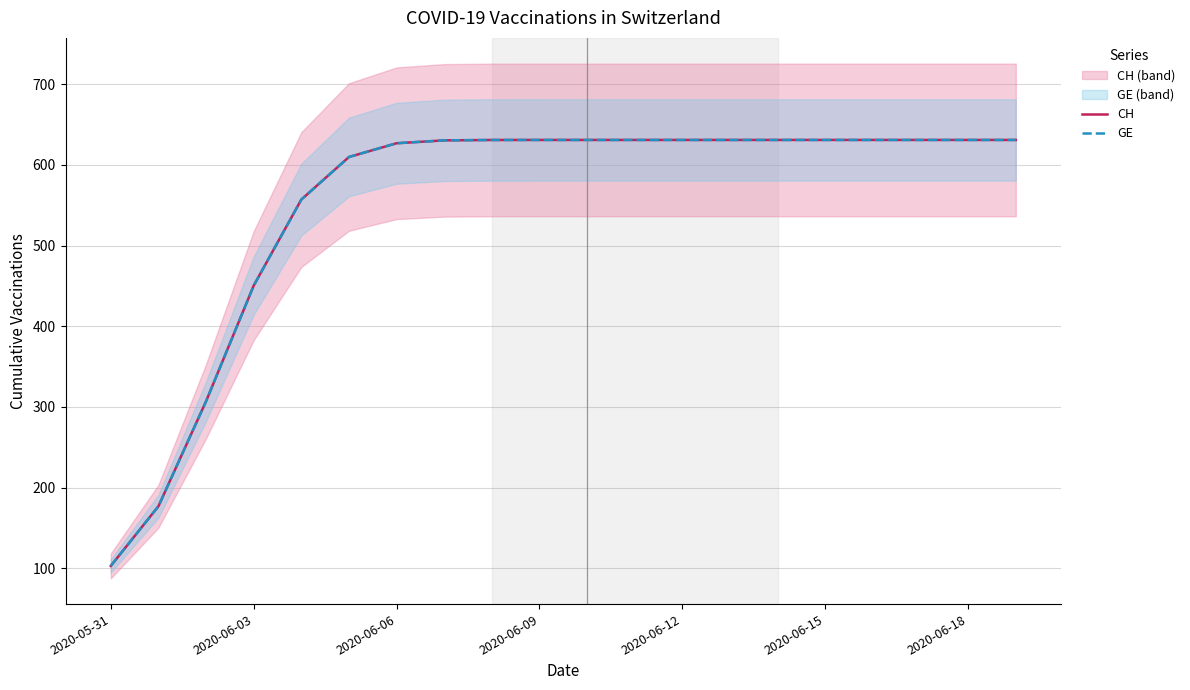

What is the greatest value displayed?

631.0